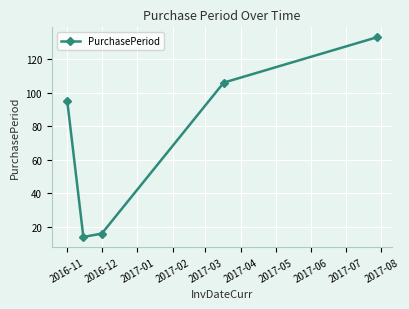

What is the average value?

73